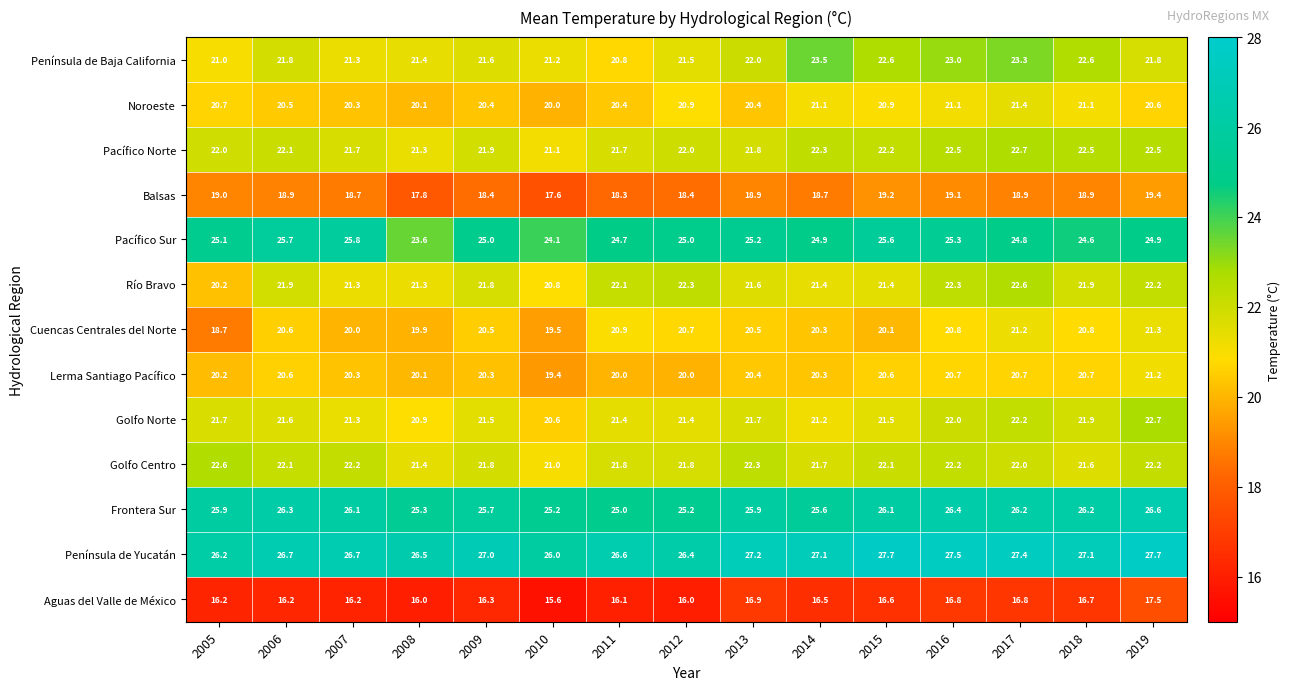

The Península de Baja California series shows 34.1 at 2017. True or false?

False